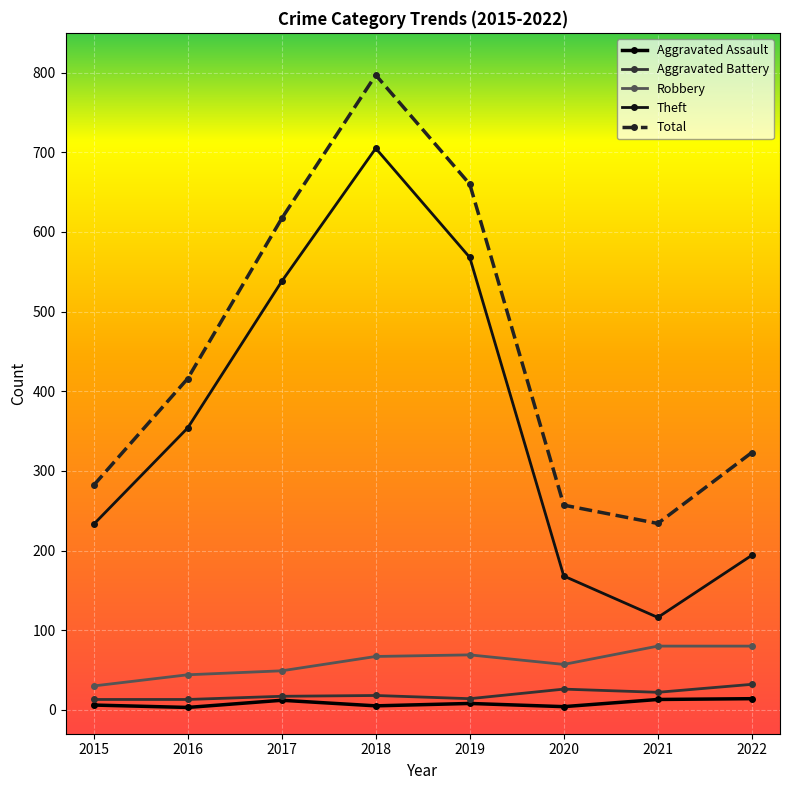

At which category does Aggravated Battery reach its first local valley?

2019